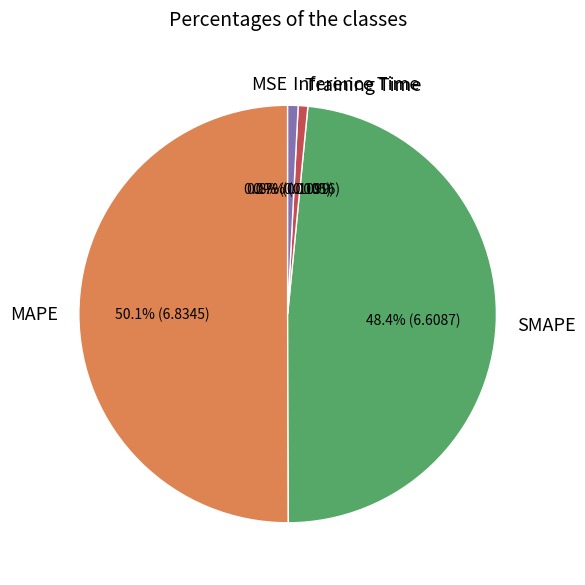

What is the largest slice in the pie chart?

MAPE